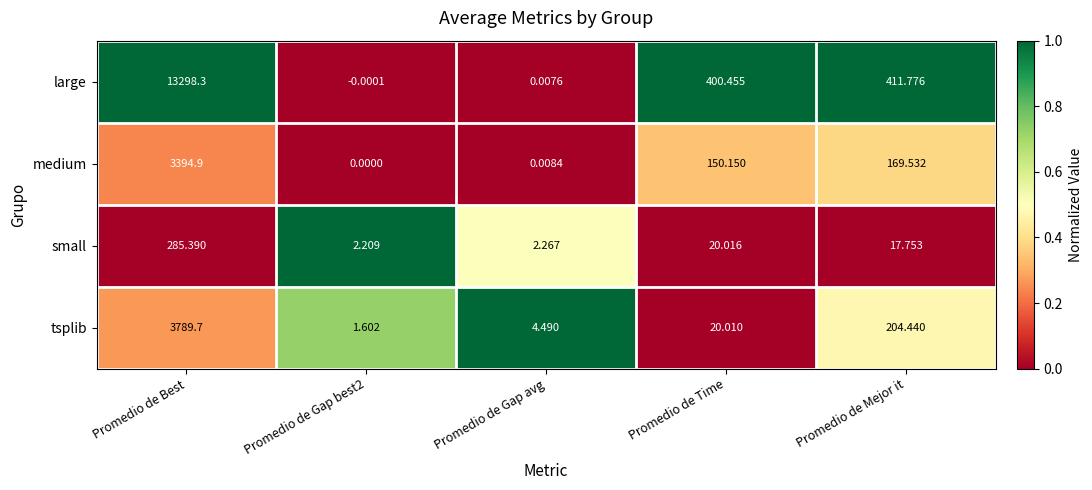

Which series has the largest range (max minus min)?

large